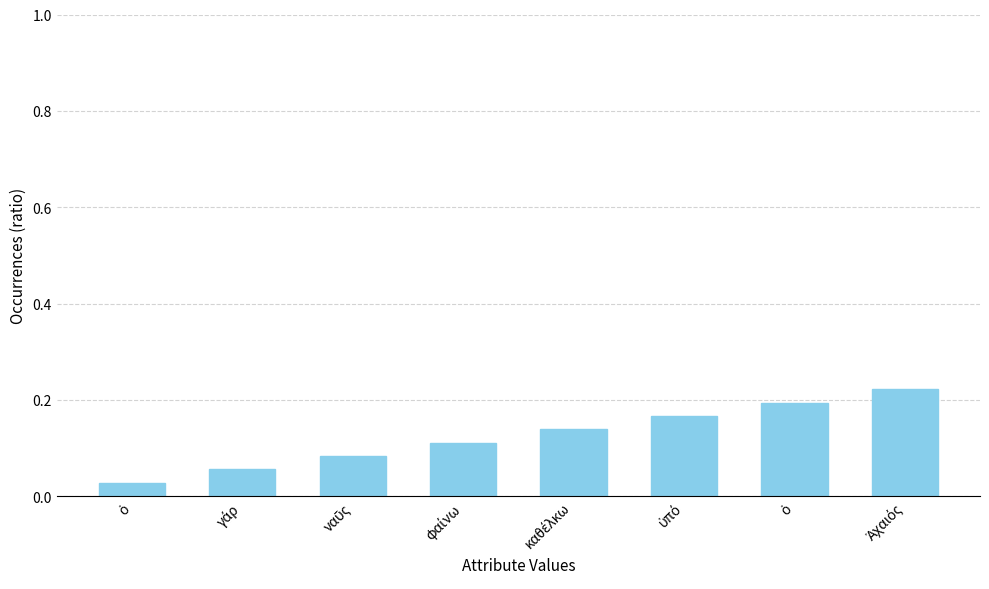

Does the chart contain any negative values?

No